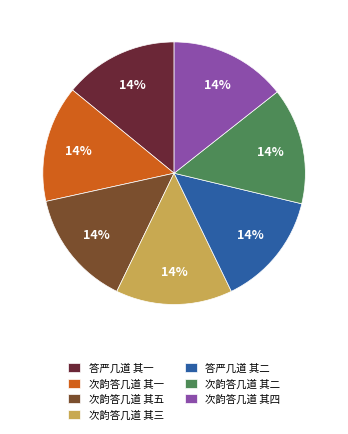

Approximately how many times larger is the value at 次韵答几道 其一 compared to 次韵答几道 其三?

1.0